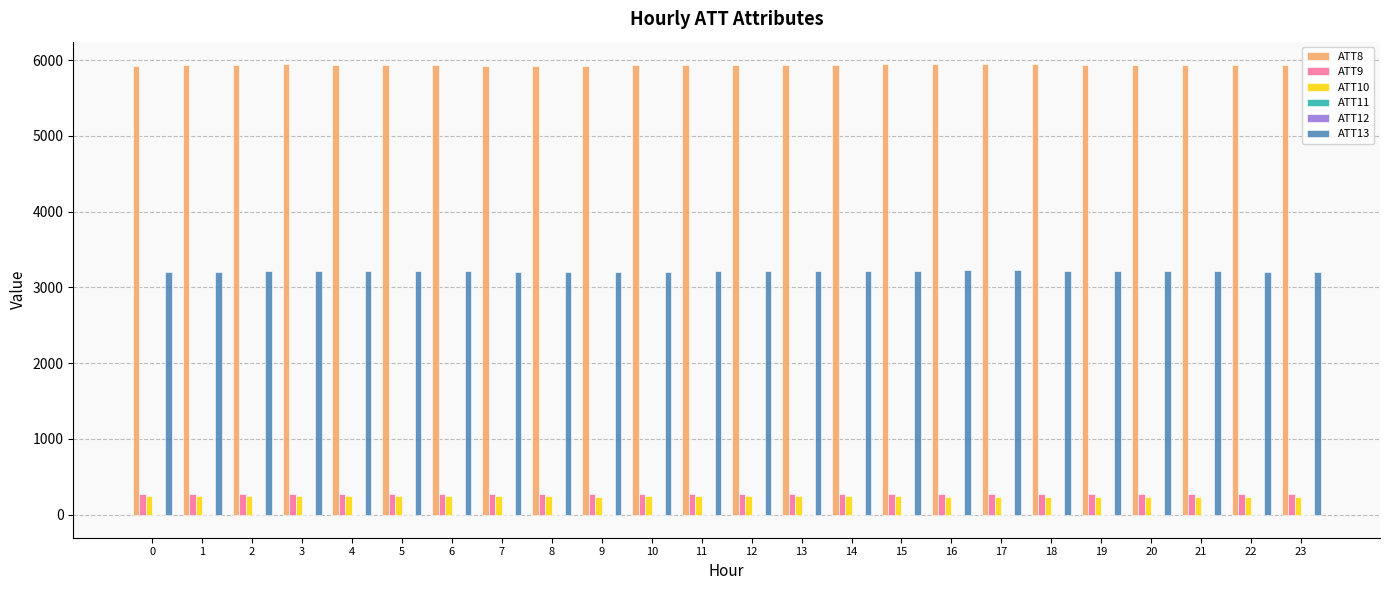

The ATT9 series shows 268.6 at 22. True or false?

True